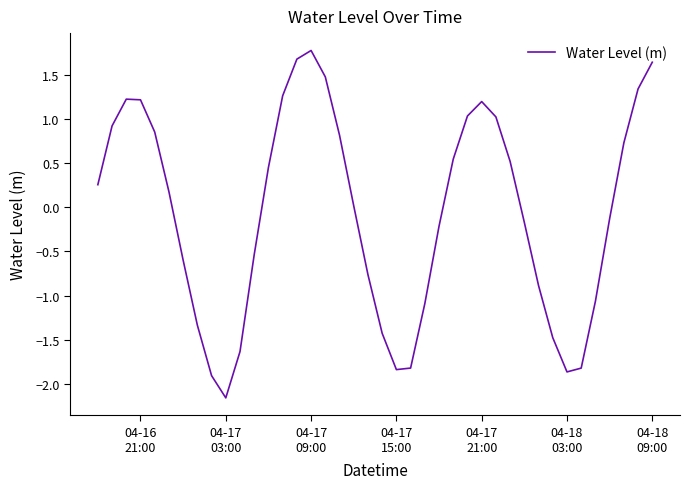

What is the difference between the maximum and second lowest values?

3.7